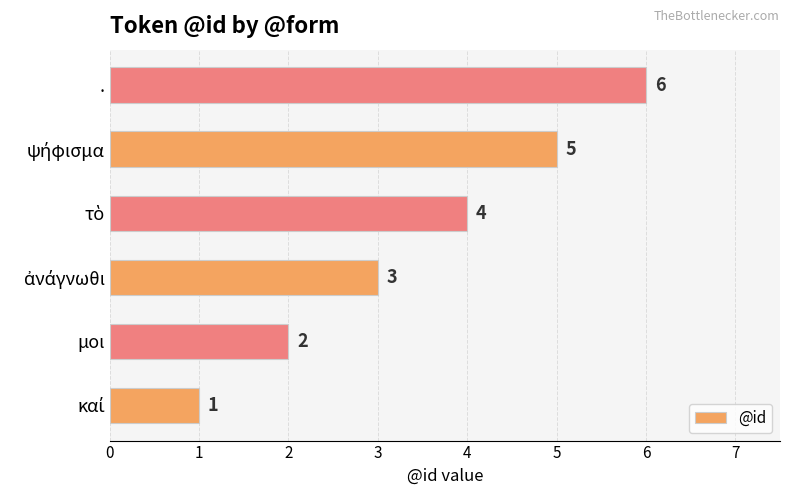

What is the average value?

4